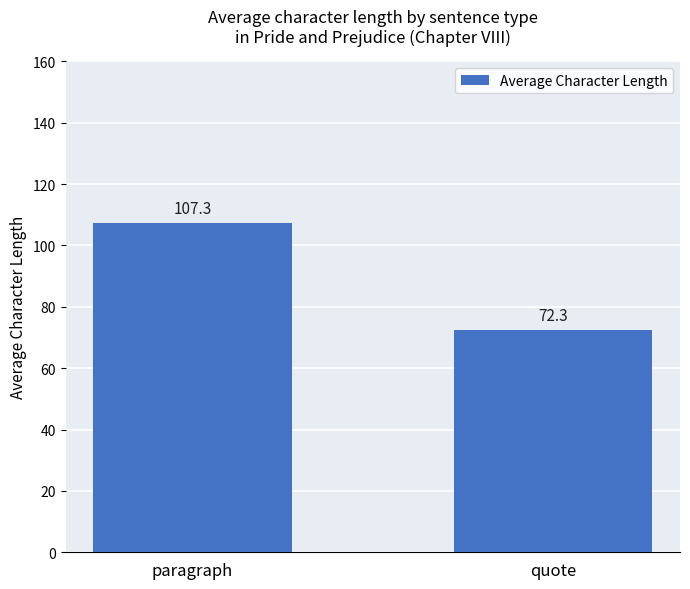

Are the bars horizontal?

No